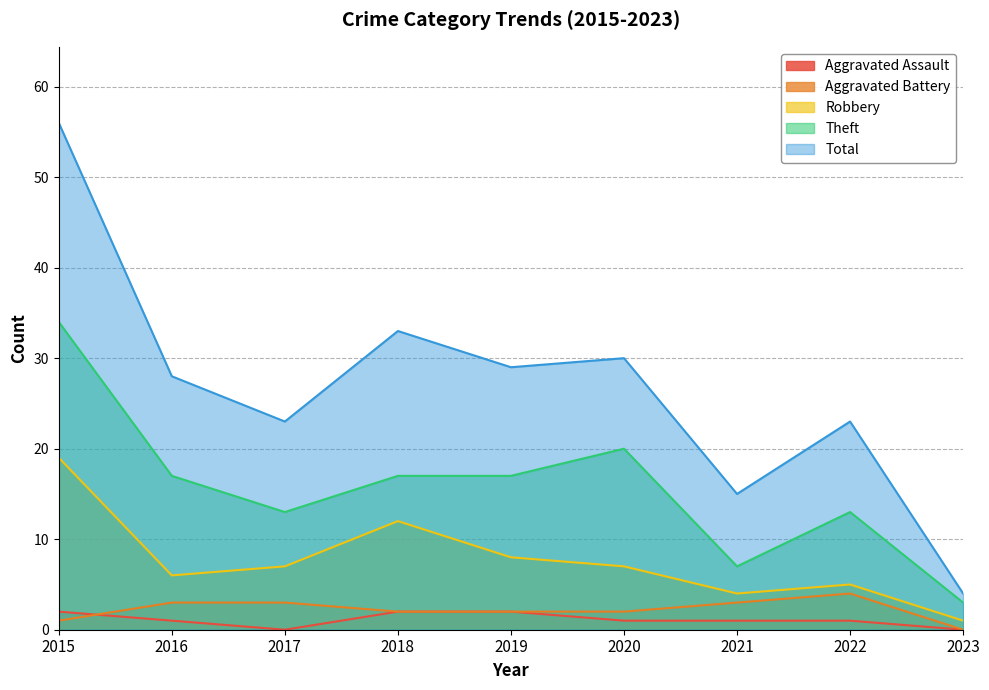

What is the difference between the highest and lowest values at 2015?

55